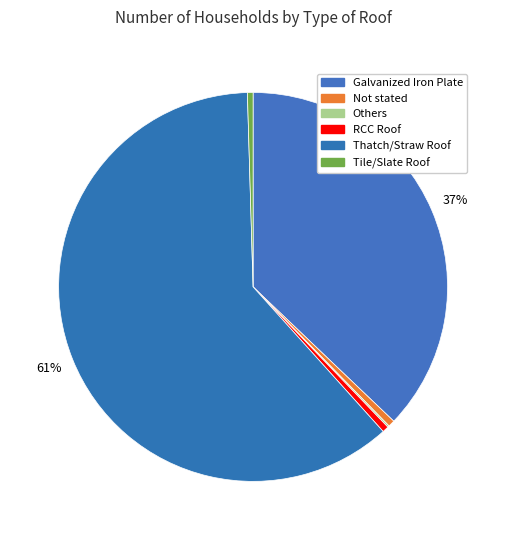

To the nearest percent, what percentage of the pie is Thatch/Straw Roof?

61%